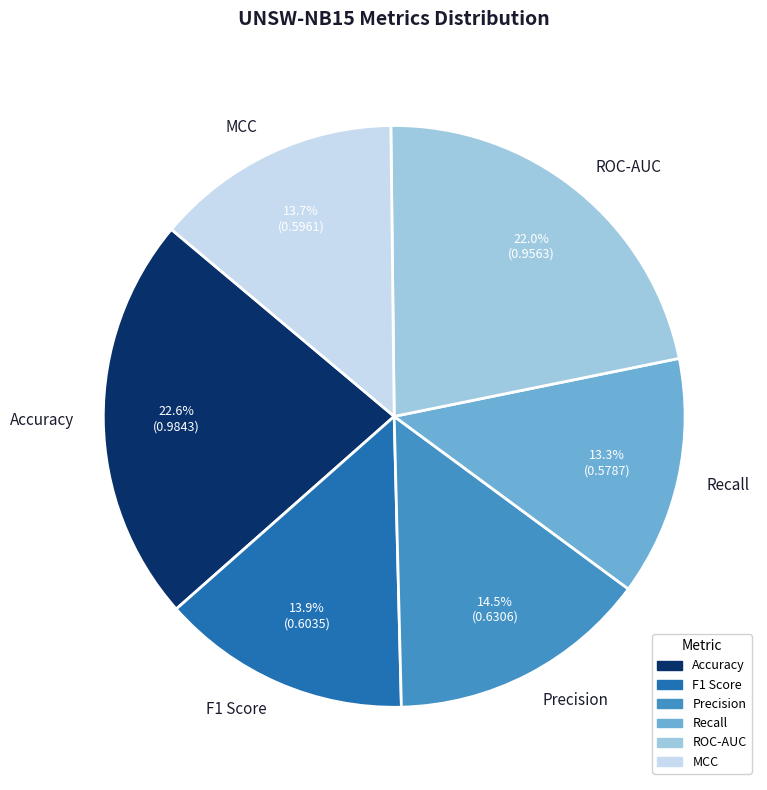

Which has a higher value, F1 Score or ROC-AUC?

ROC-AUC